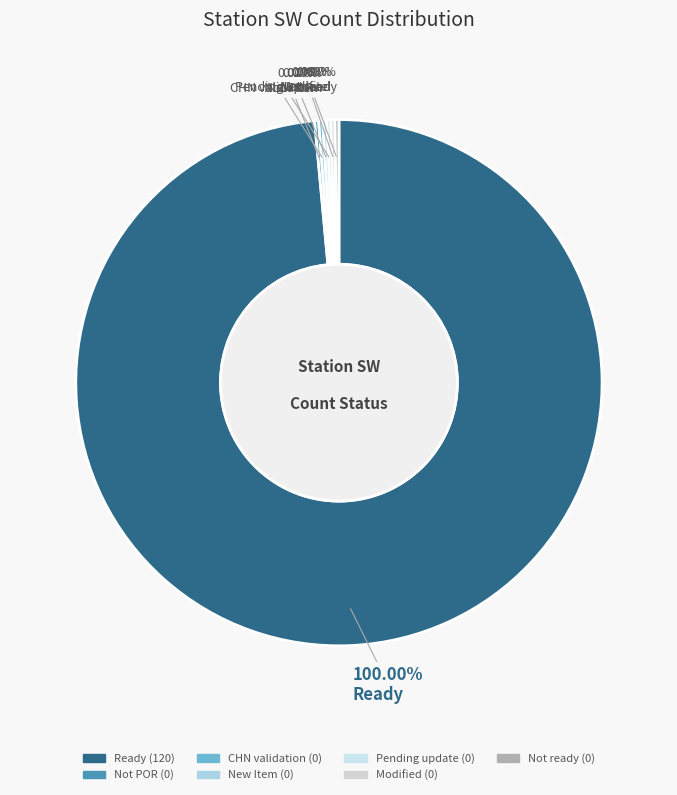

Does Ready represent more than half of the total?

Yes